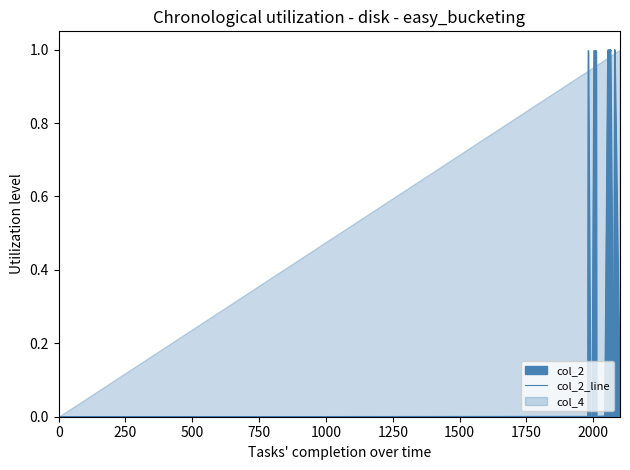

What is the maximum value shown in the chart?

1.0